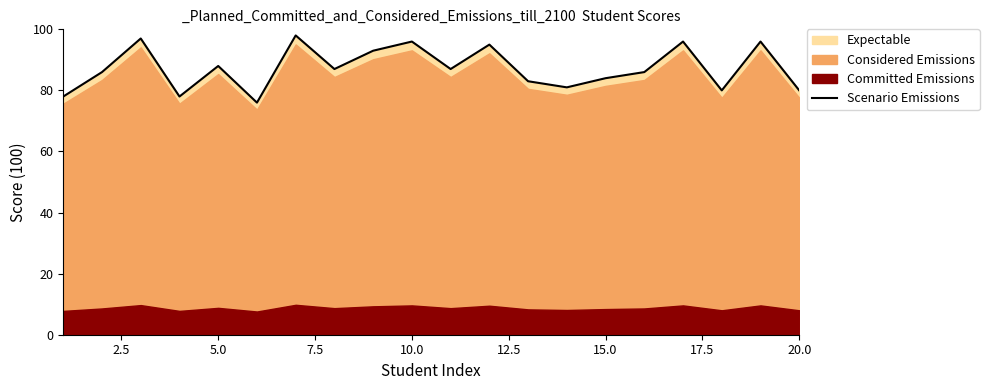

The value of Scenario Emissions at 10.0 is 96. True or false?

True